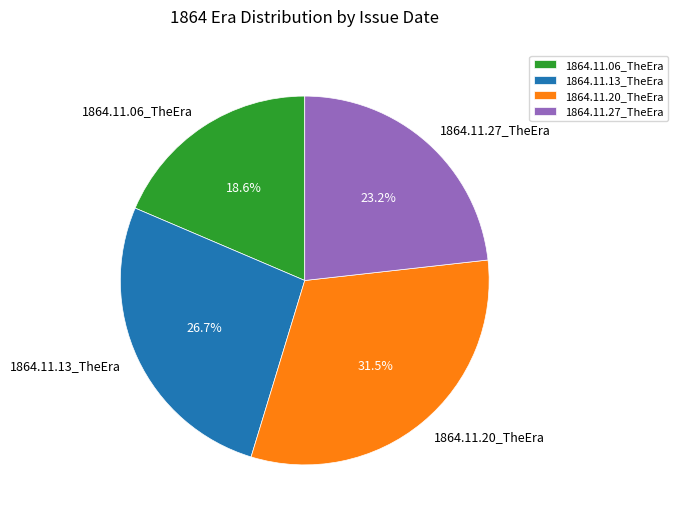

Is the sum of 1864.11.06_TheEra and 1864.11.27_TheEra greater than half?

No